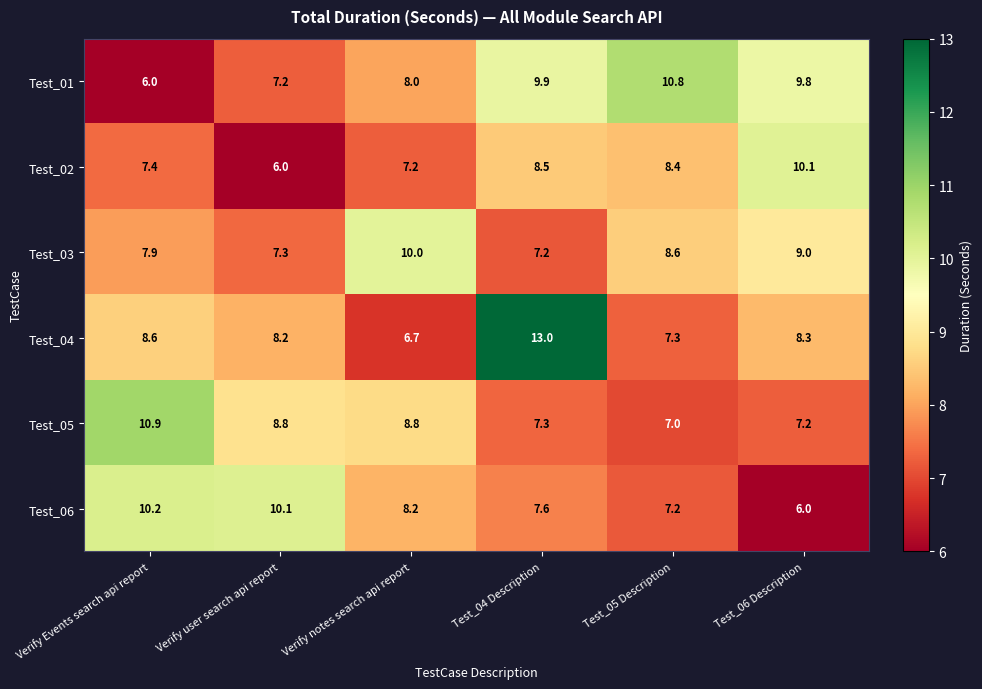

Which series changed the most between Verify user search api report and Verify notes search api report?

Test_03